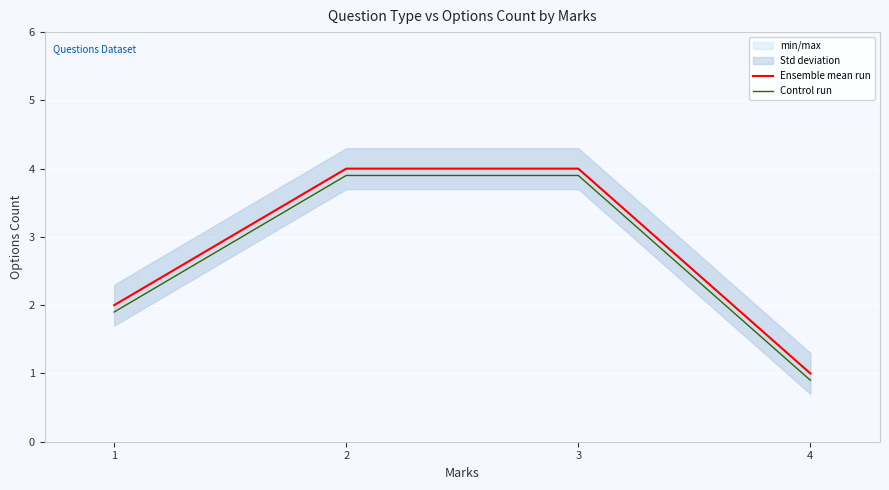

Reading left to right, what are all the values shown in this chart?

Ensemble mean run: 2.0	4.0	4.0	1.0
Control run: 1.9	3.9	3.9	0.9